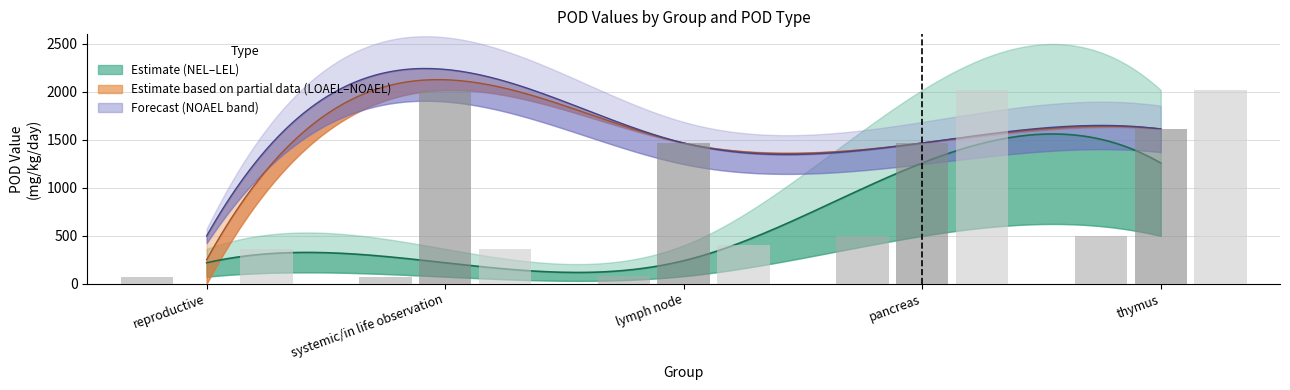

What is the maximum value shown in the chart?

2017.1